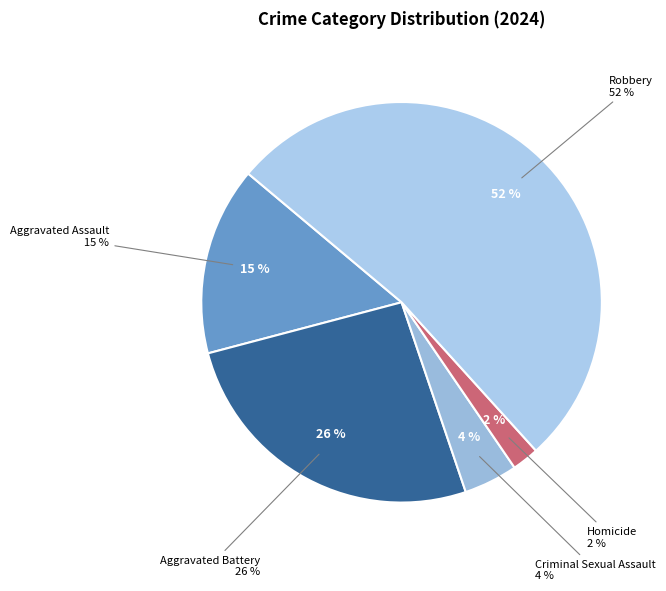

Rank the categories by value from highest to lowest.

Robbery, Aggravated Battery, Aggravated Assault, Criminal Sexual Assault, Homicide